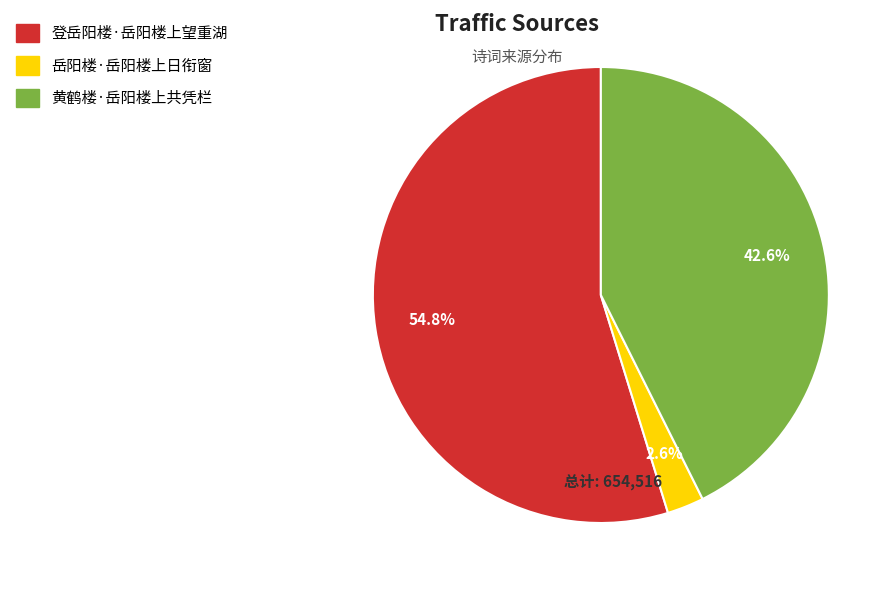

Approximately how many times larger is the value at 黄鹤楼·岳阳楼上共凭栏 compared to 登岳阳楼·岳阳楼上望重湖?

0.8